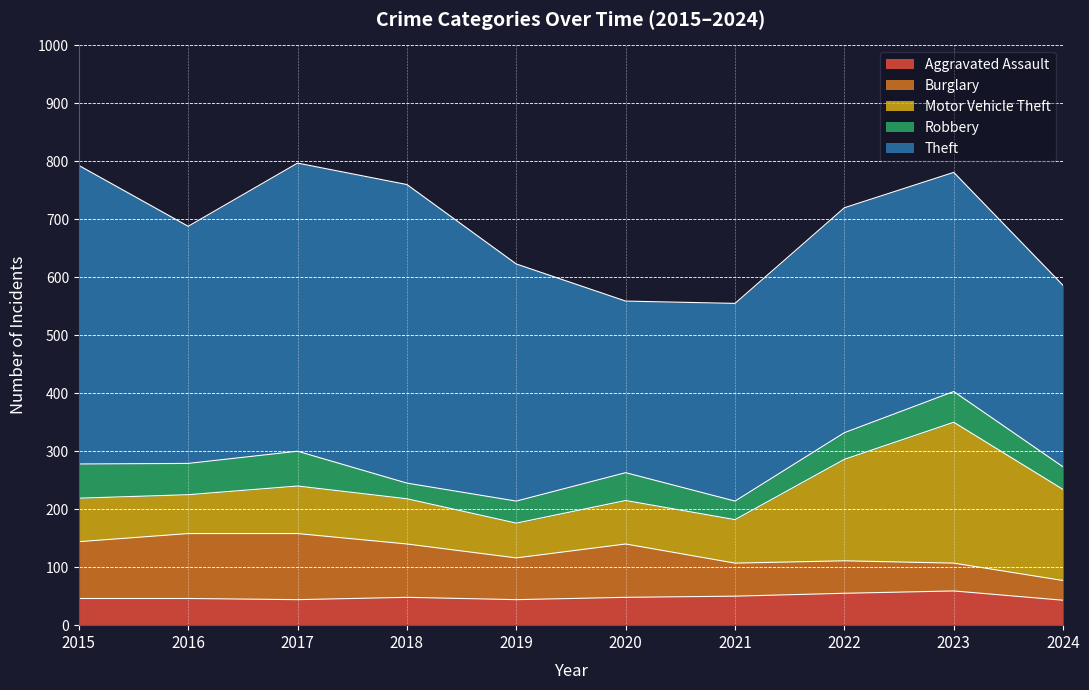

How many distinct data groups are displayed?

5